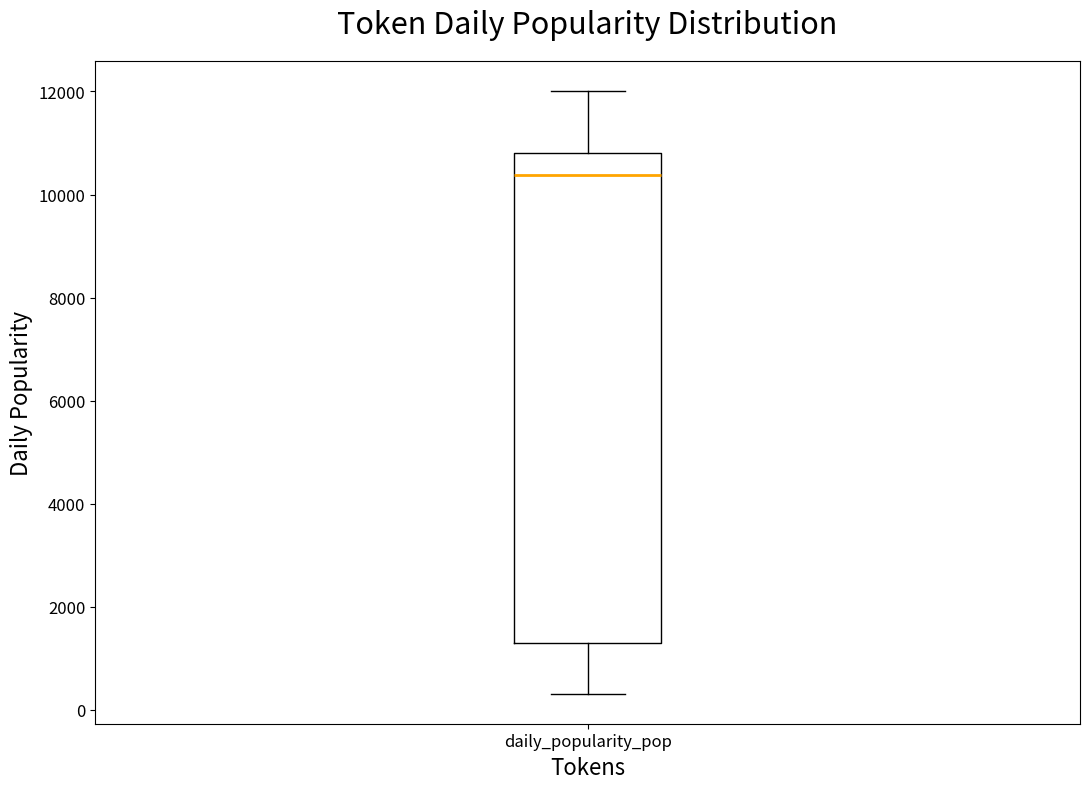

Read this box plot against the y-axis: the position of the median line, the range covered by the box, and the ends of both whiskers. The values are not printed on the chart, so give them approximately, as read against the axis.

median 10400, box 1400 to 10800, whiskers 400 to 12000